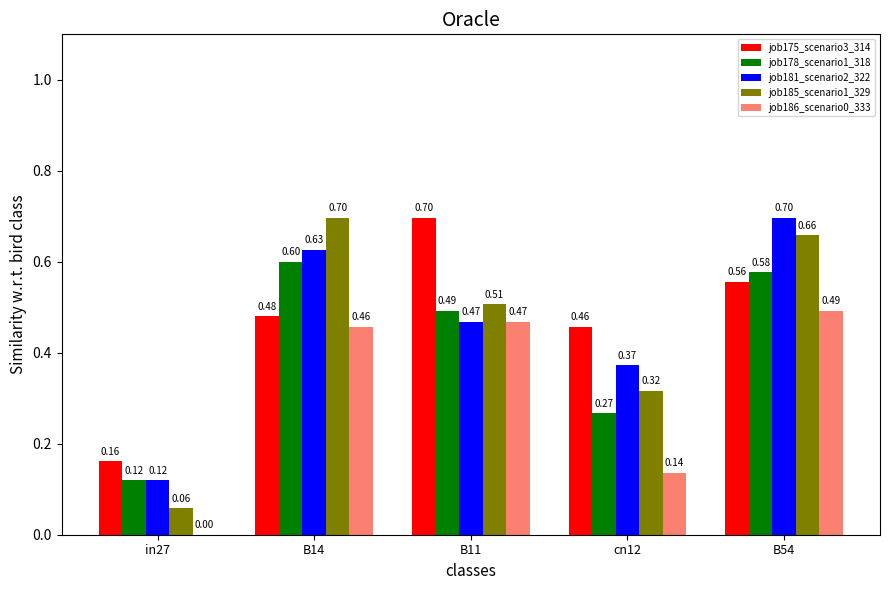

Which category has the highest value in the job178_scenario1_318 series?

B14